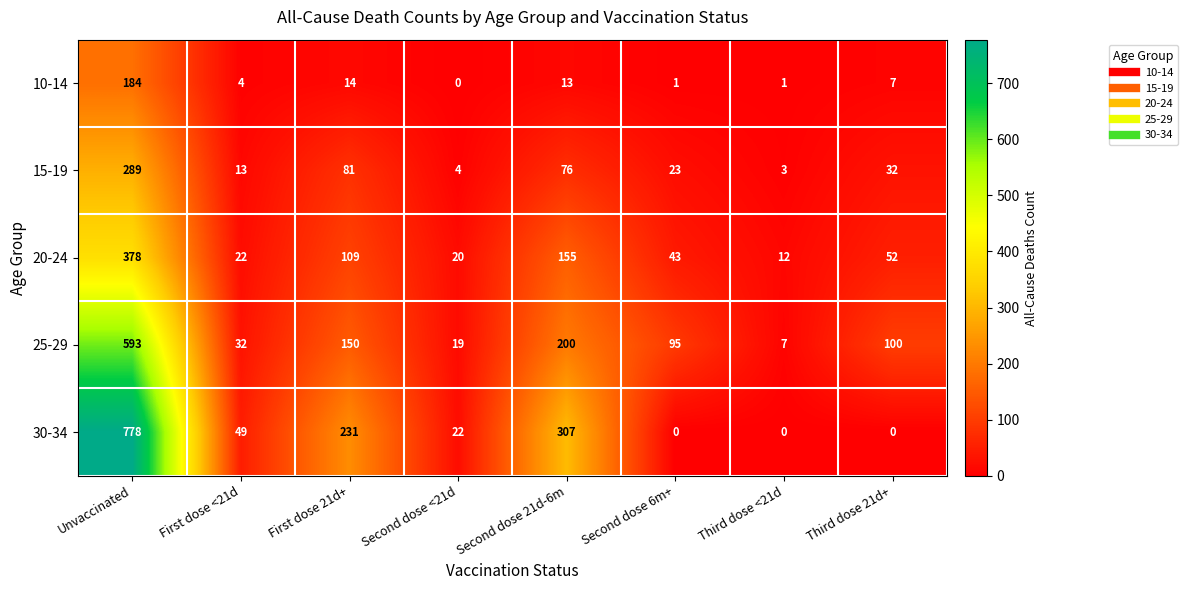

Rank the series at Unvaccinated from highest to lowest value.

30-34, 25-29, 20-24, 15-19, 10-14